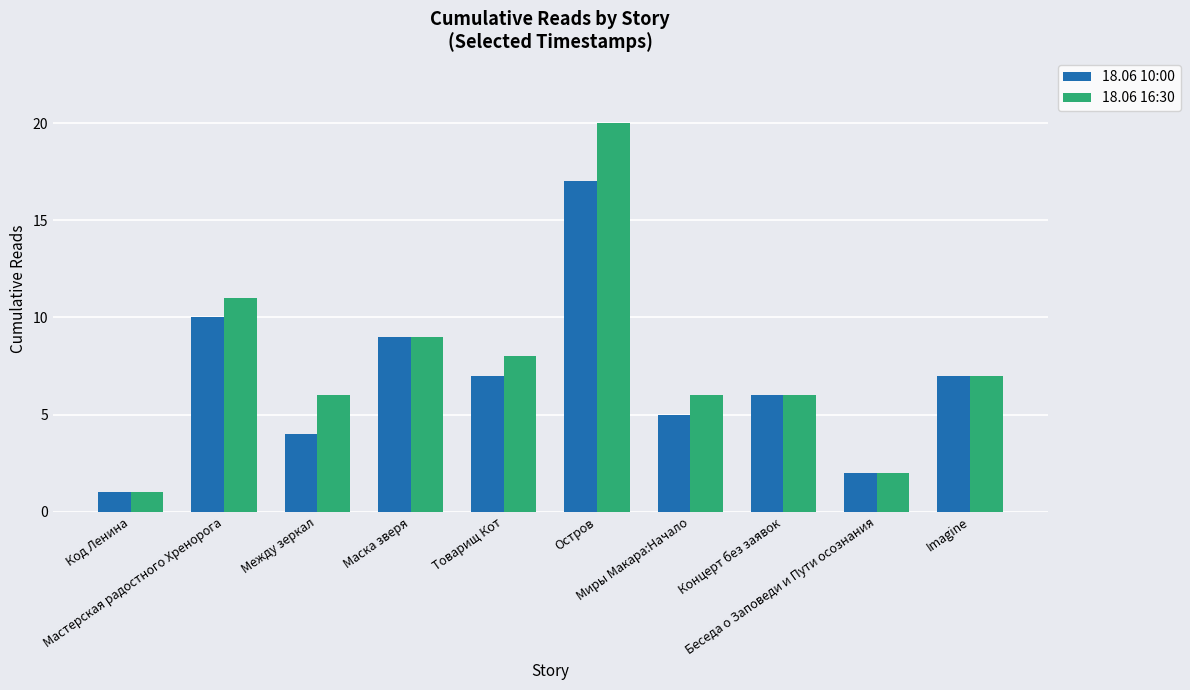

The value of 18.06 16:30 at Миры Макара:Начало is 10. True or false?

False